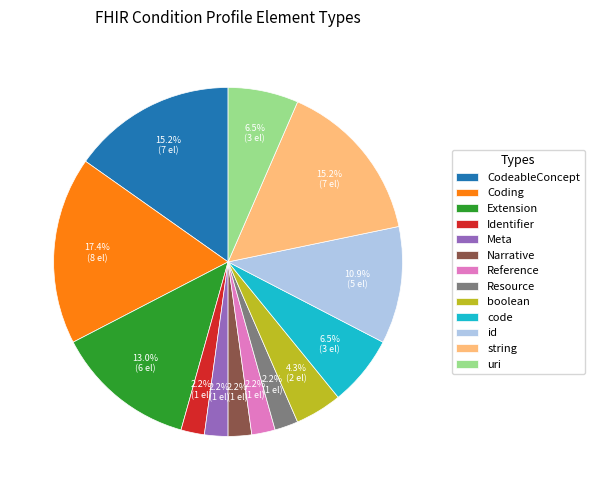

To the nearest percent, what percentage of the pie is Extension?

13%